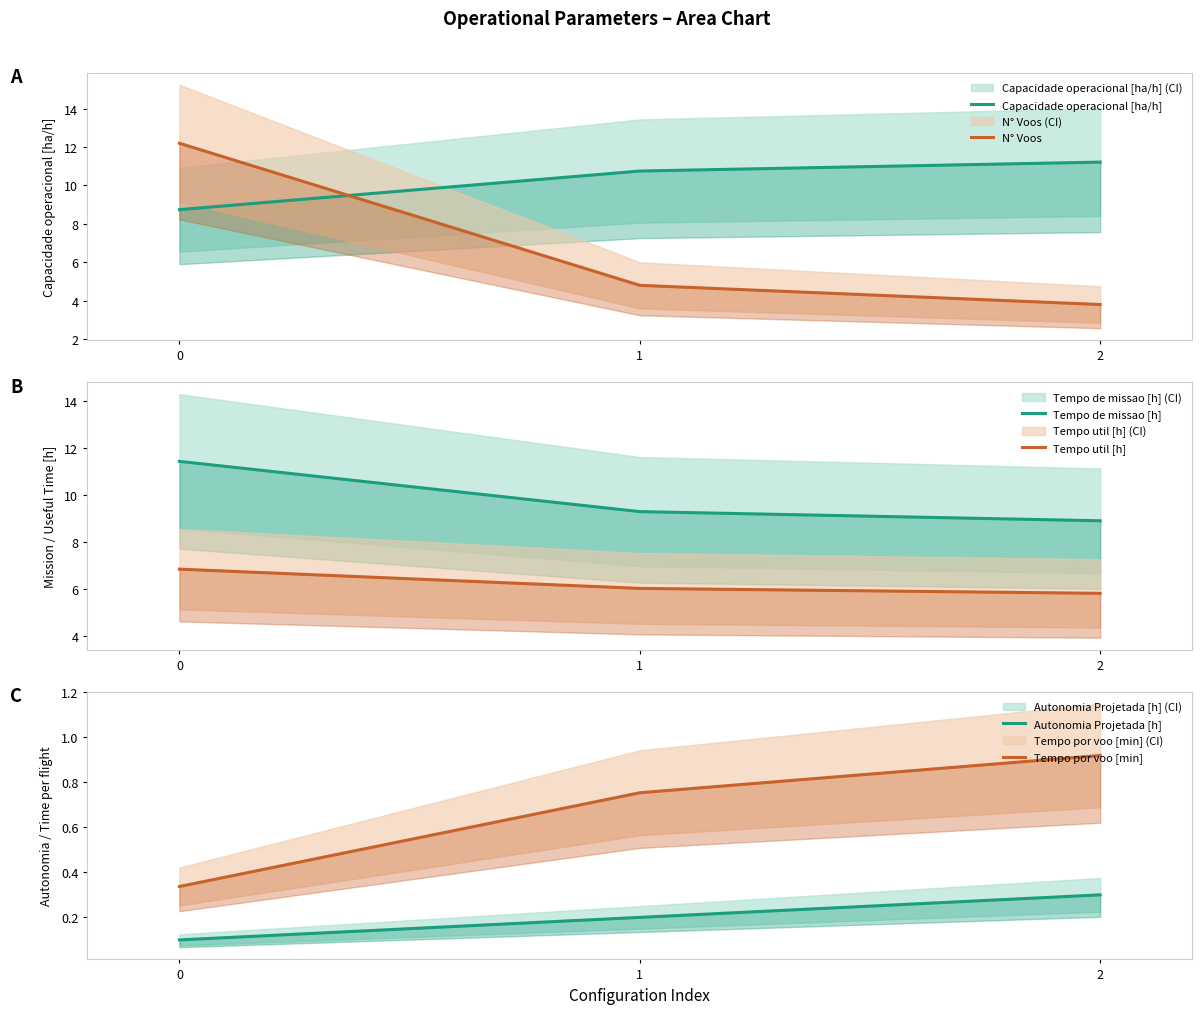

Count the number of categories in the chart.

3